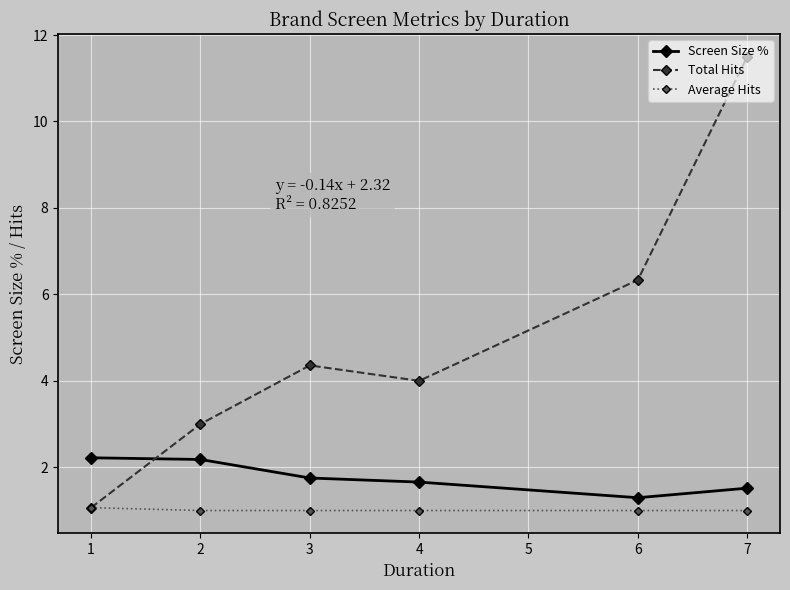

At which category does the chart reach its peak across all series?

7